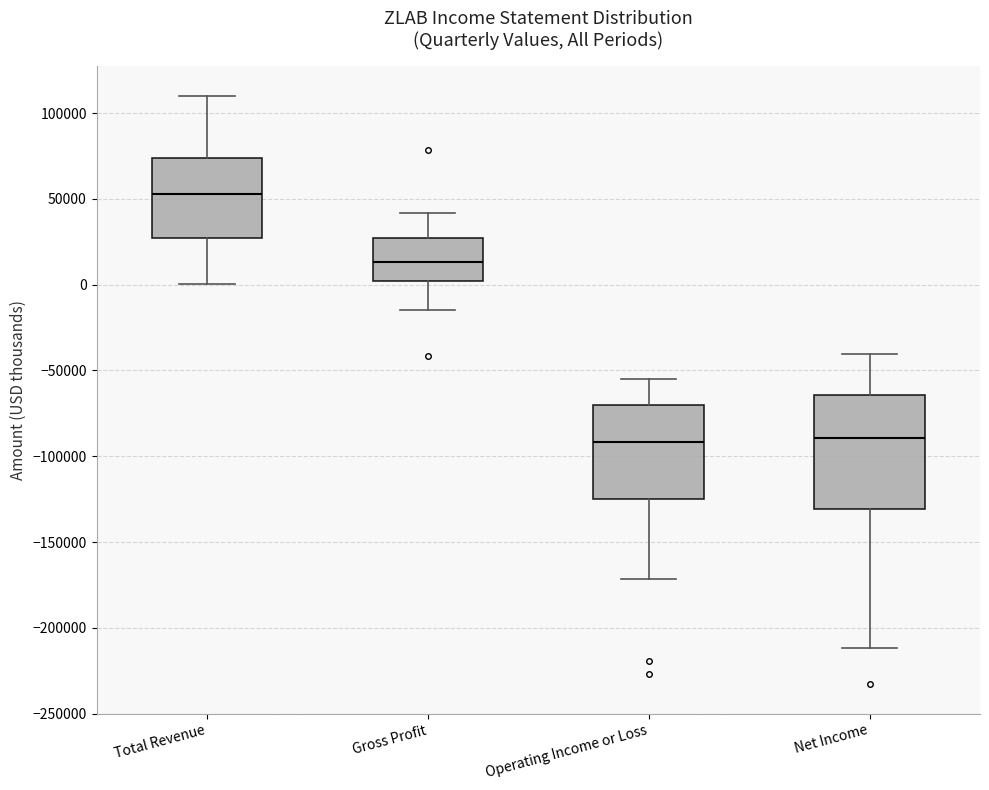

Where does the upper whisker of the box for Gross Profit end on the y-axis? The values are not printed on the chart, so give them approximately, as read against the axis.

40000